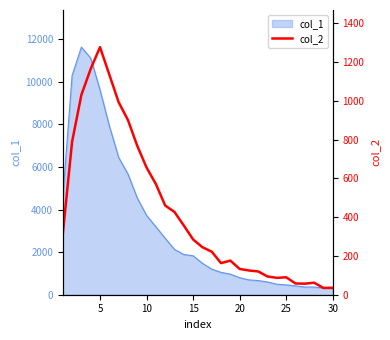

How many data points does each series have?

30